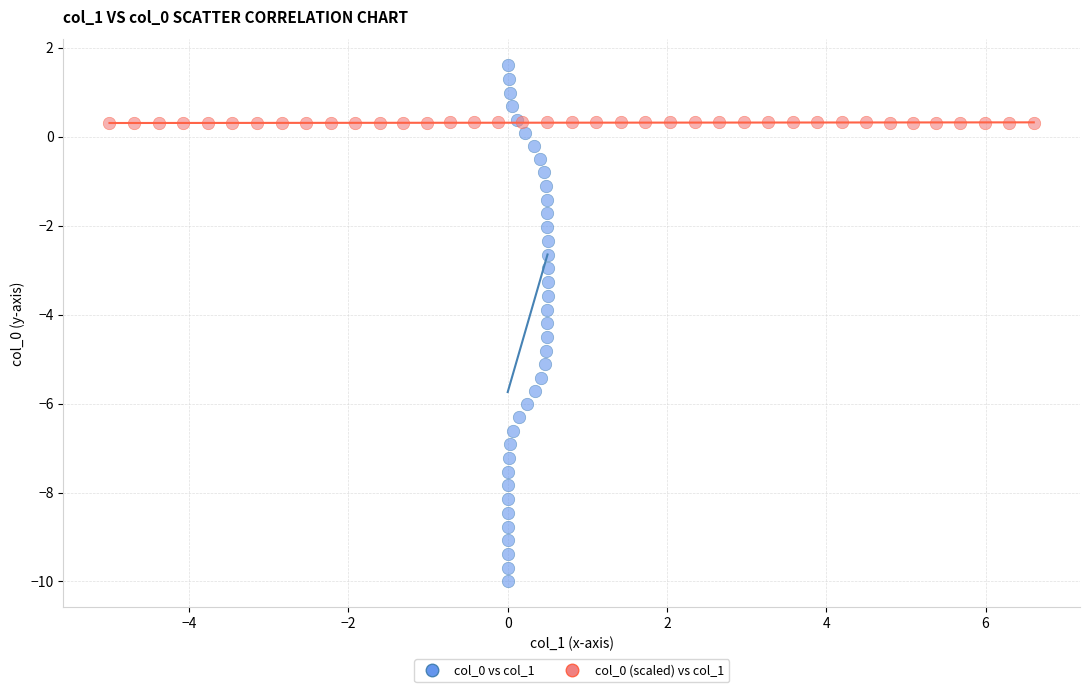

Which series reaches the minimum Y coordinate?

col_0 vs col_1